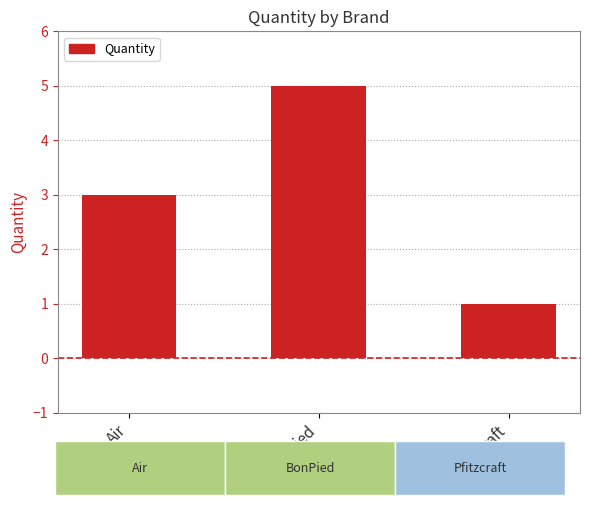

Reading left to right, list all the values displayed in this chart.

3	5	1